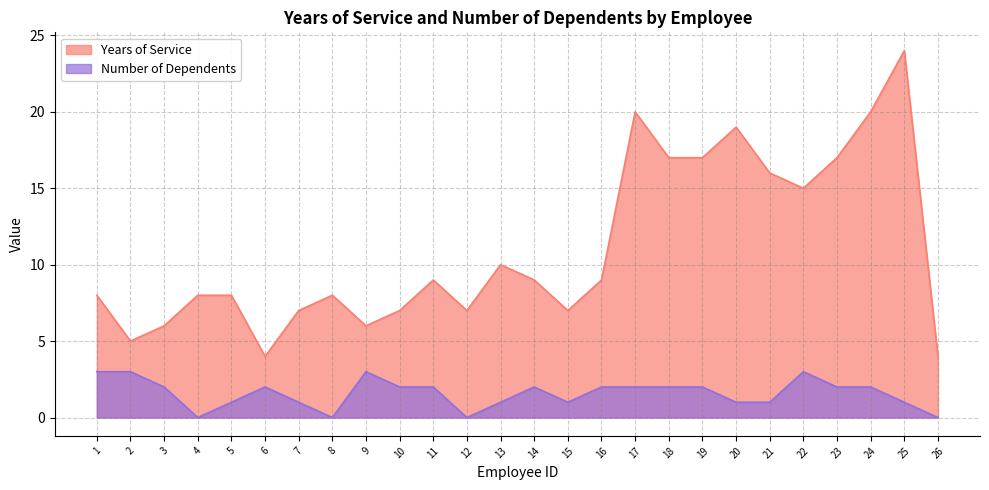

Which series has the largest total across all categories?

Years of Service